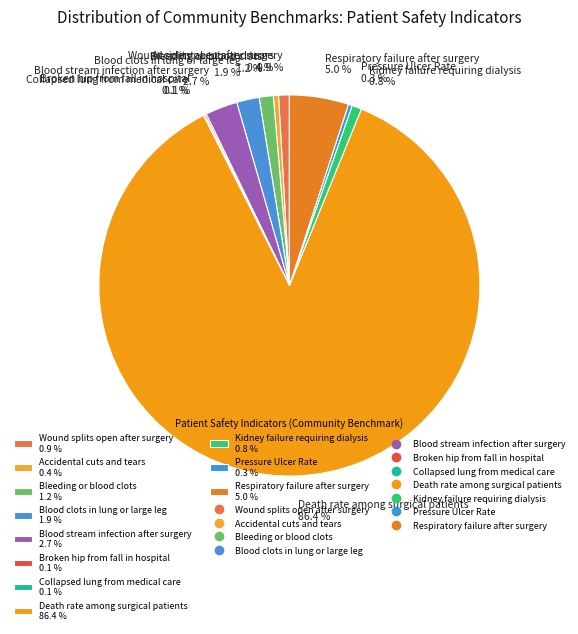

Combined, do Blood clots in lung or large leg 1.9 % and Bleeding or blood clots 1.2 % account for over 50%?

No